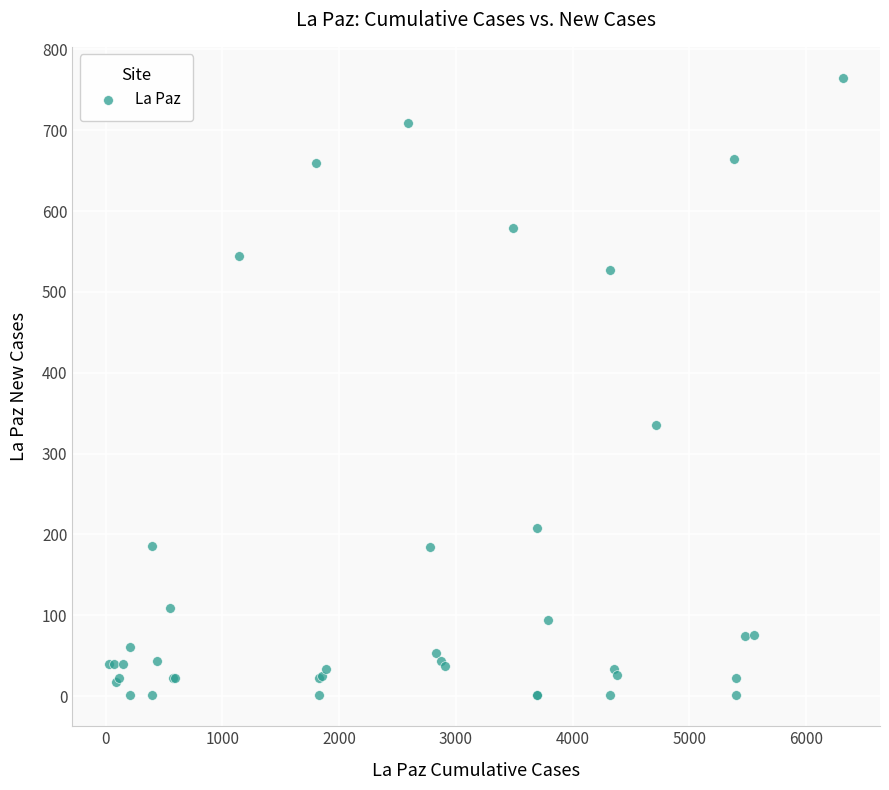

What Y value in the scatter plot is closest to 383?

336